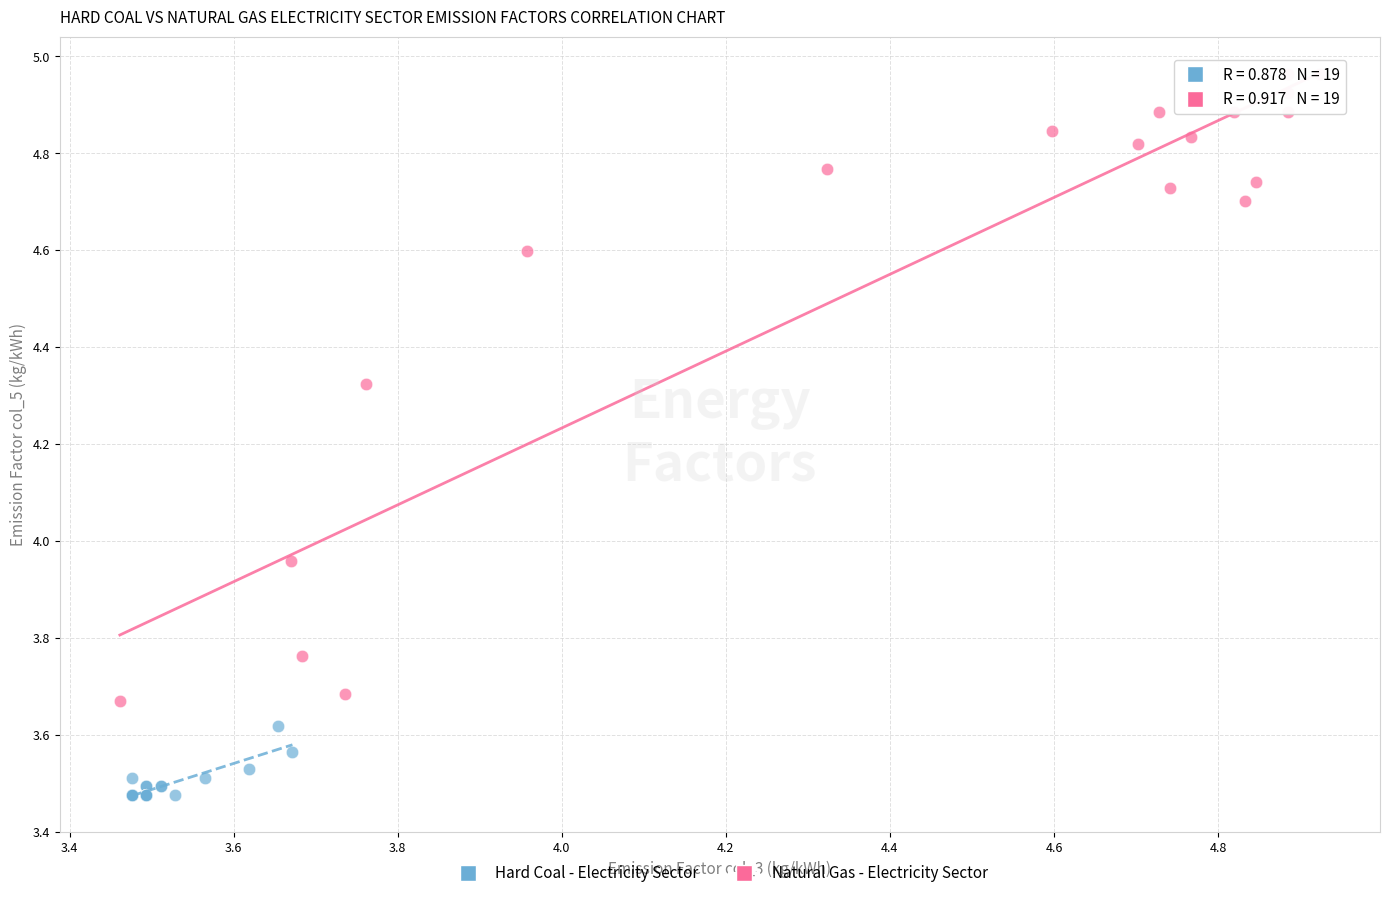

Which series reaches the maximum Y coordinate?

Natural Gas - Electricity Sector